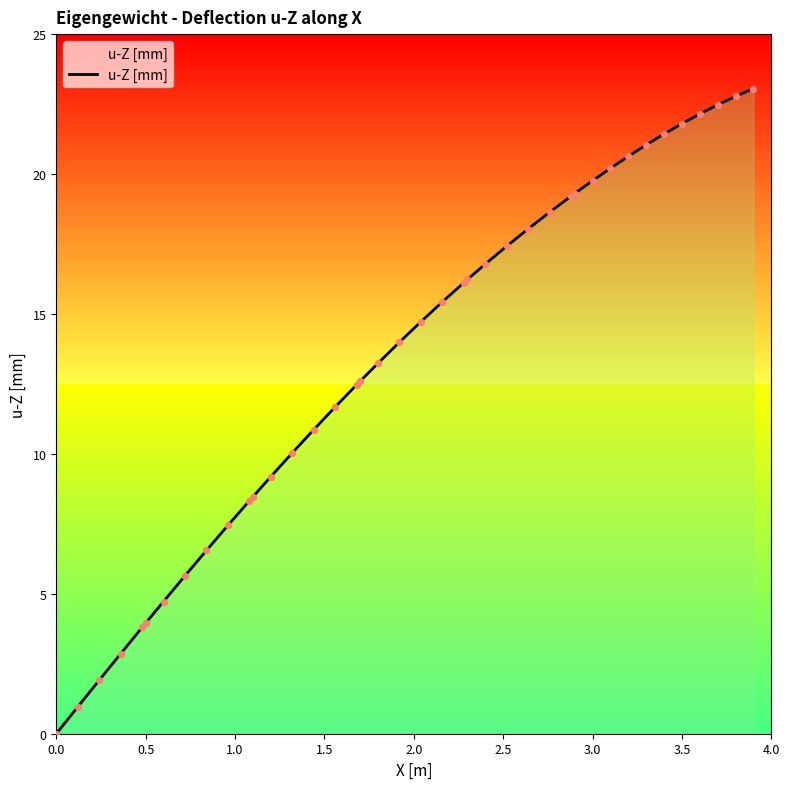

What is the maximum value shown in the chart?

23.1